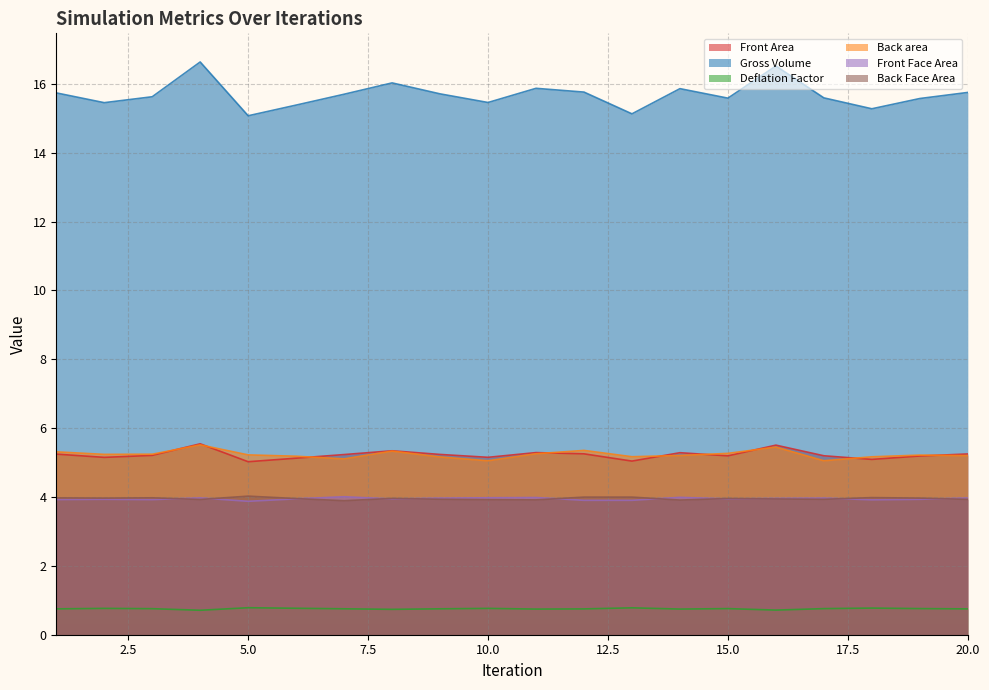

List the series in order of their peak value, highest first.

Gross Volume, Front Area, Back area, Back Face Area, Front Face Area, Deflation Factor